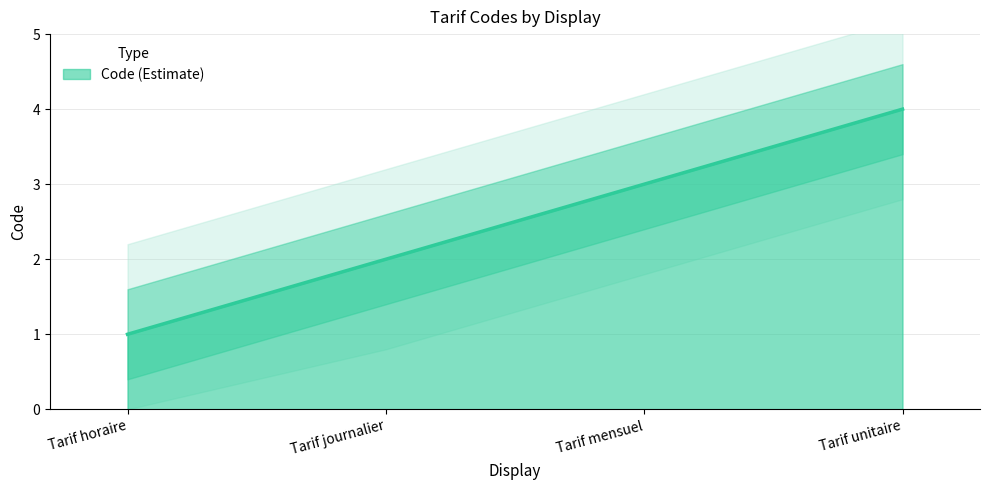

List the labels in order of value, smallest first.

Tarif horaire, Tarif journalier, Tarif mensuel, Tarif unitaire